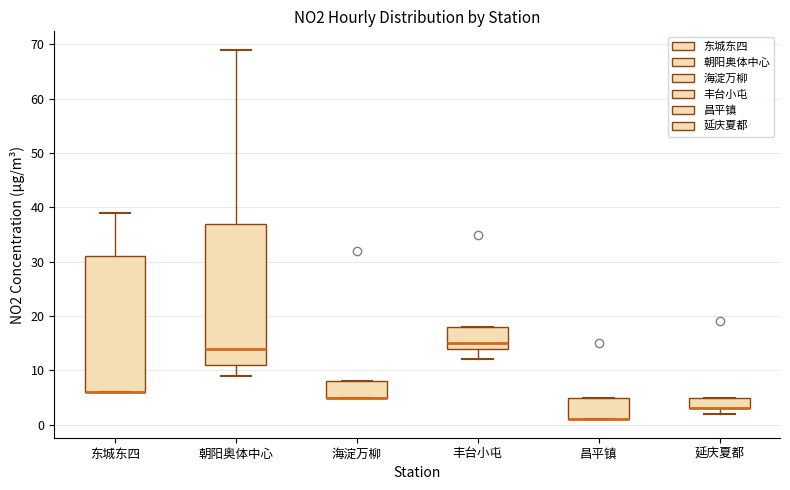

Which box is the tallest, from its lower edge to its upper edge?

朝阳奥体中心